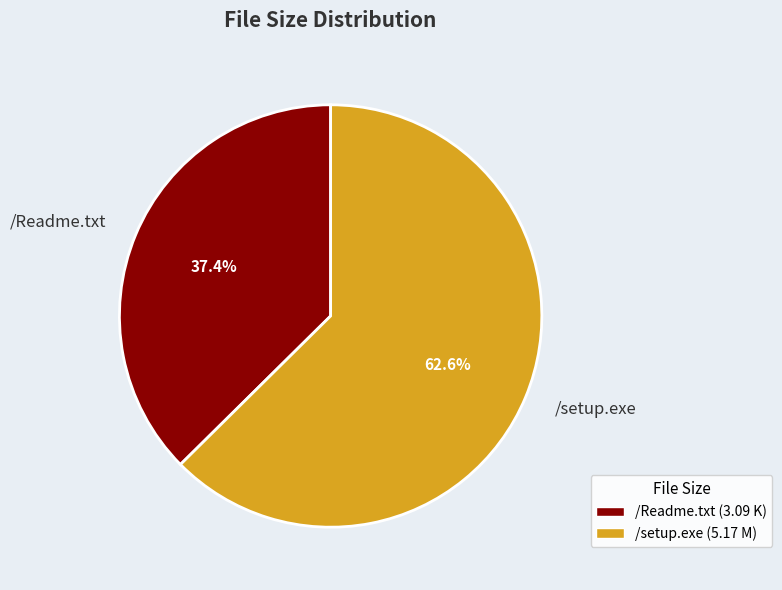

Is it true that /setup.exe is 76% of the pie?

False